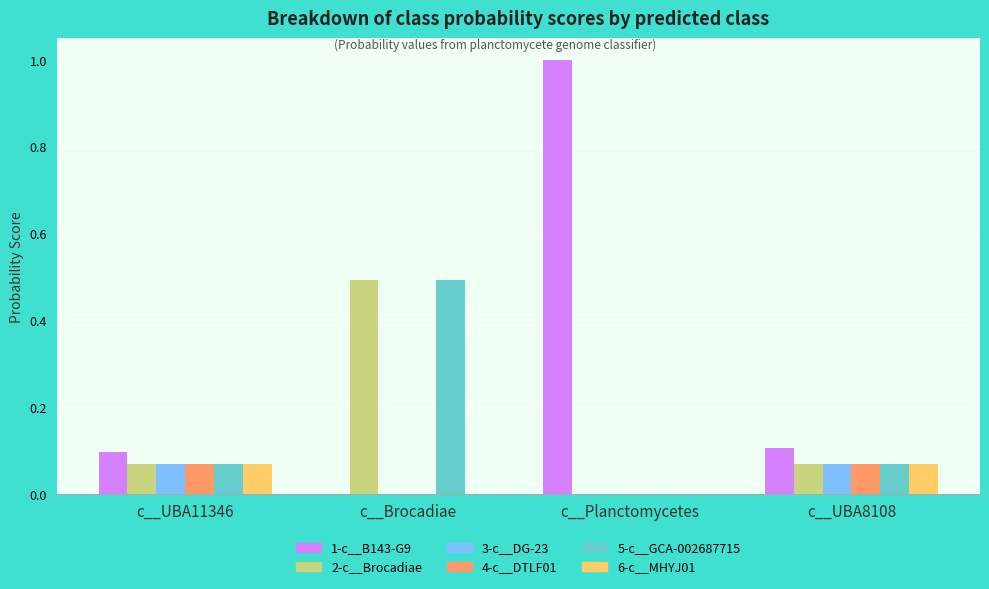

What value does the 1-c__B143-G9 series have at c__Planctomycetes?

1.0